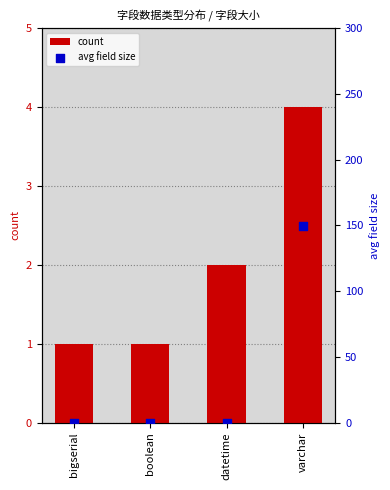

Which series contains the highest Y value?

avg field size